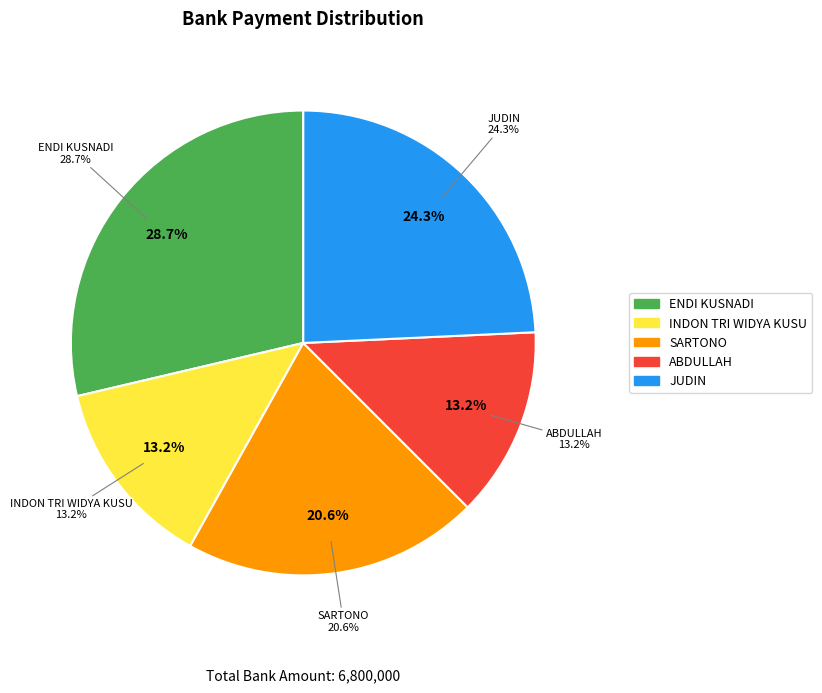

Does Bank BNI - JUDIN account for over 50% of the chart?

No